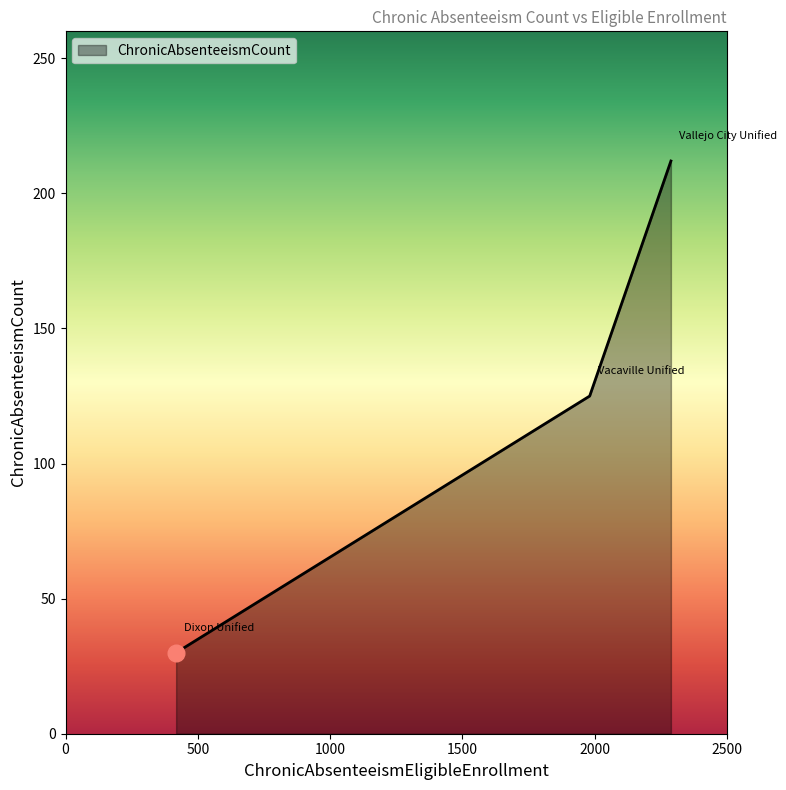

What is the difference between the second highest and minimum values?

95